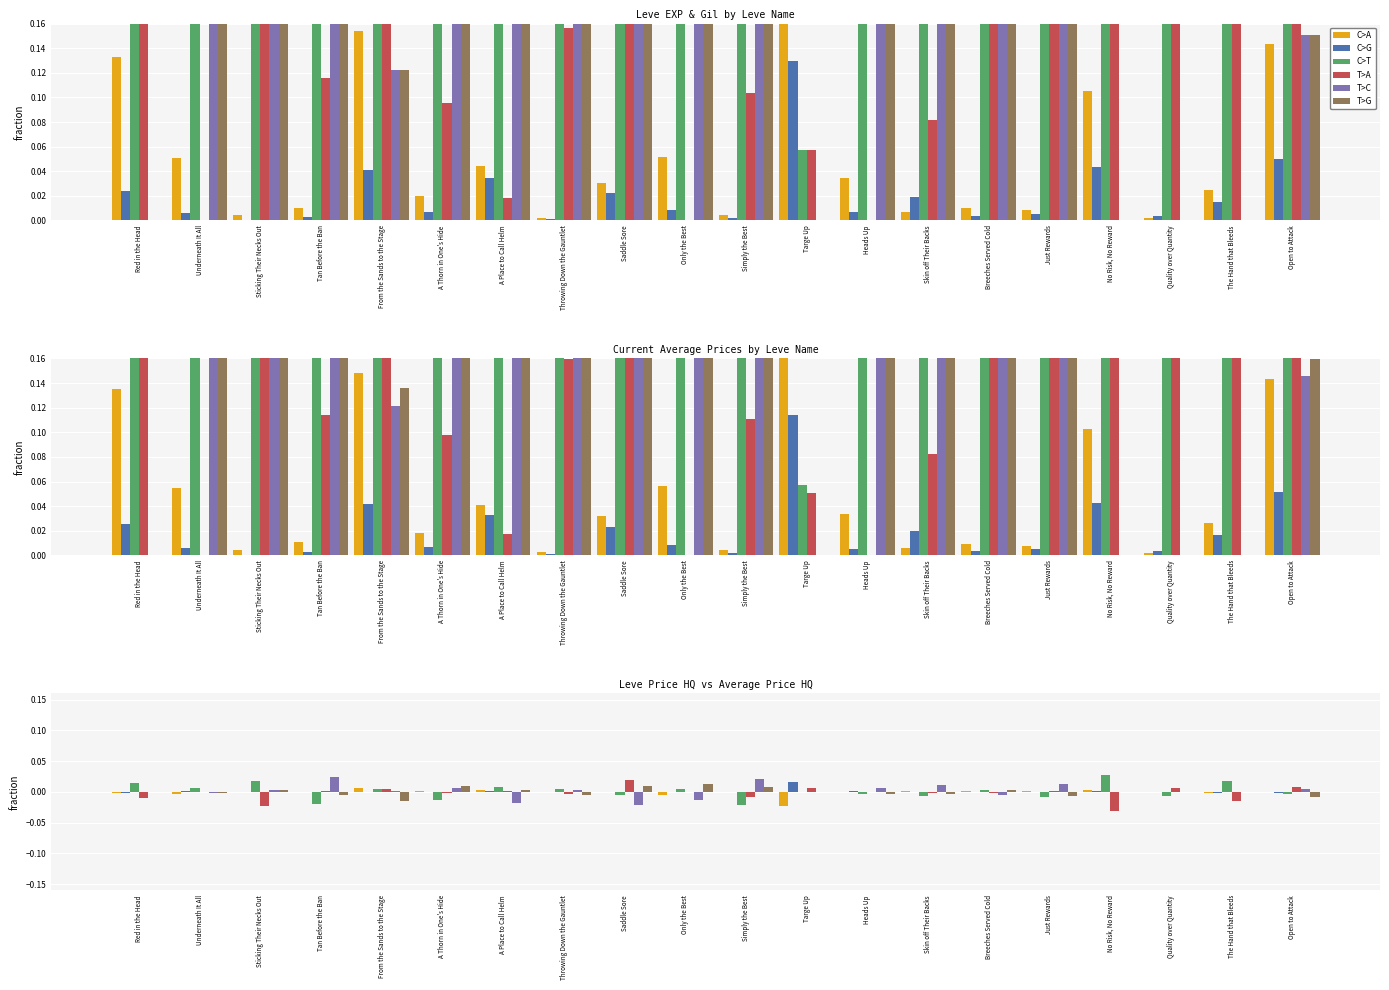

At No Risk, No Reward, list the series in order from smallest to largest.

T>A, T>C, T>G, C>G, C>A, C>T